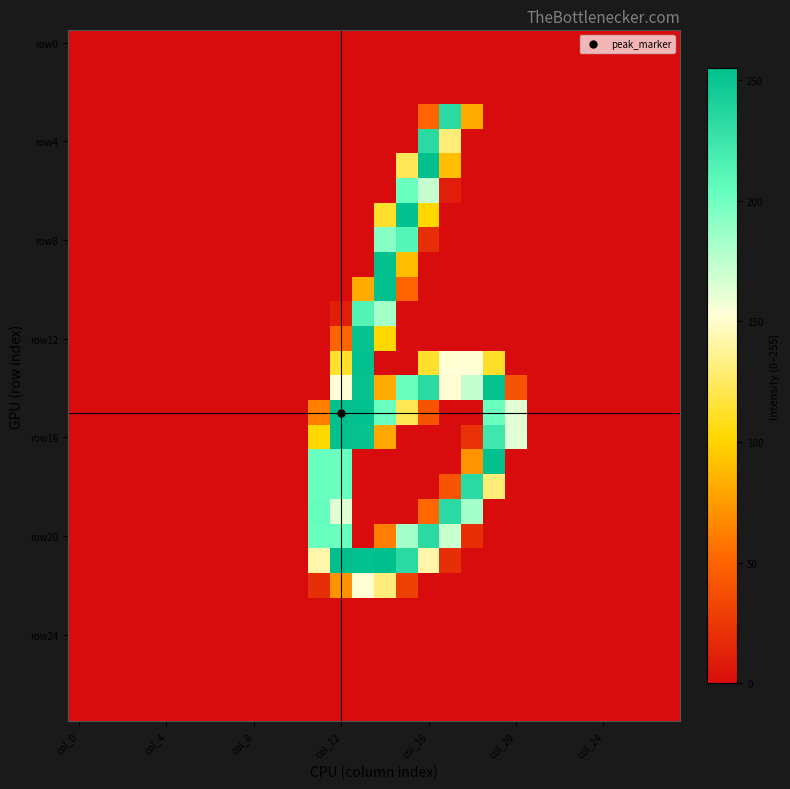

Which category has the highest value across all series?

col_12